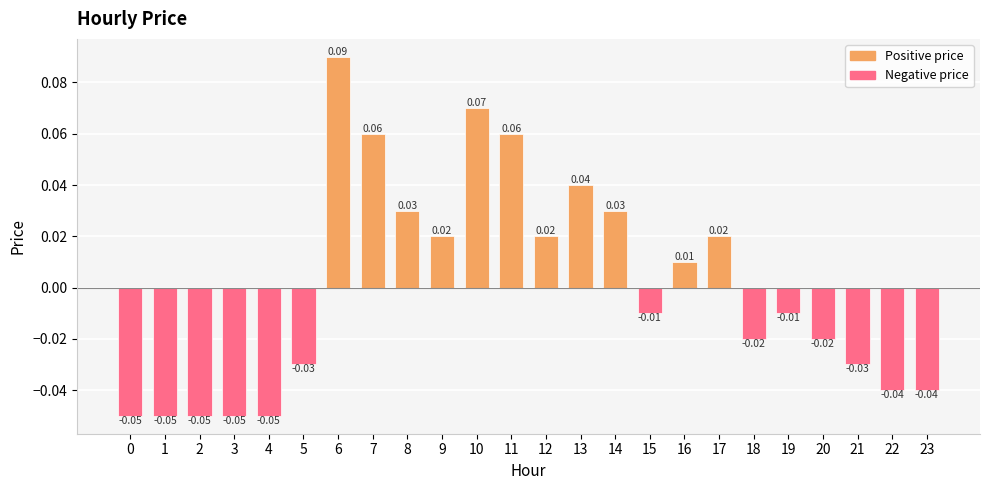

Between 12 and 5, which is larger?

12